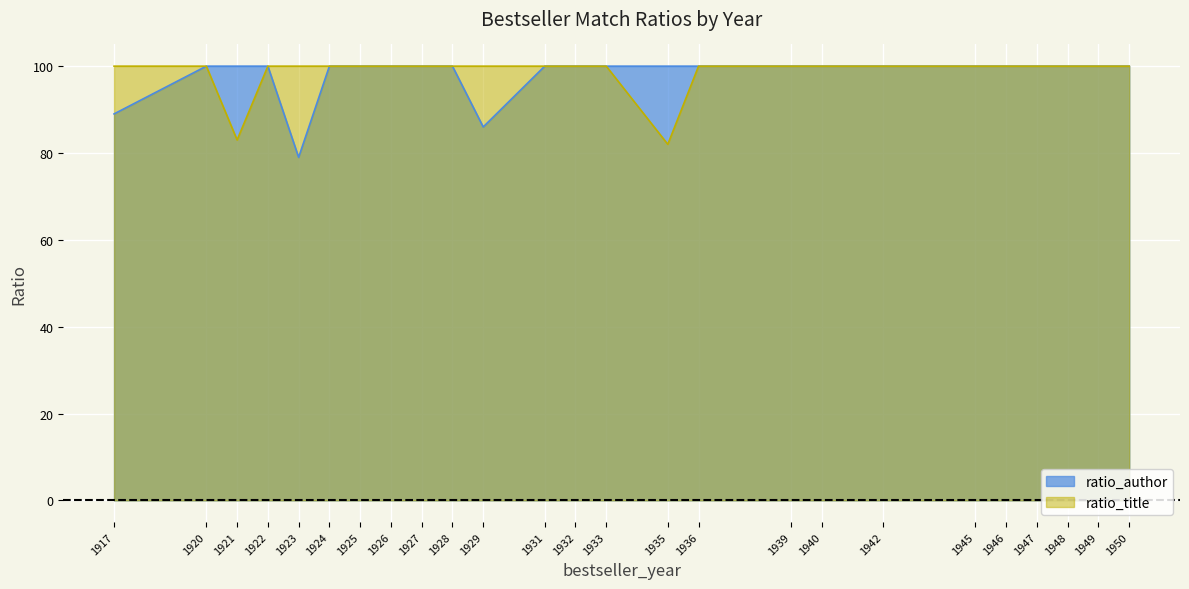

Reading left to right, what are all the values shown in this chart?

ratio_author: 1917=89	1920=100	1921=100	1922=100	1923=79	1924=100	1925=100	1926=100	1927=100	1928=100	1929=86	1931=100	1932=100	1933=100	1935=100	1936=100	1939=100	1940=100	1942=100	1945=100	1946=100	1947=100	1948=100	1949=100	1950=100
ratio_title: 1917=100	1920=100	1921=83	1922=100	1923=100	1924=100	1925=100	1926=100	1927=100	1928=100	1929=100	1931=100	1932=100	1933=100	1935=82	1936=100	1939=100	1940=100	1942=100	1945=100	1946=100	1947=100	1948=100	1949=100	1950=100